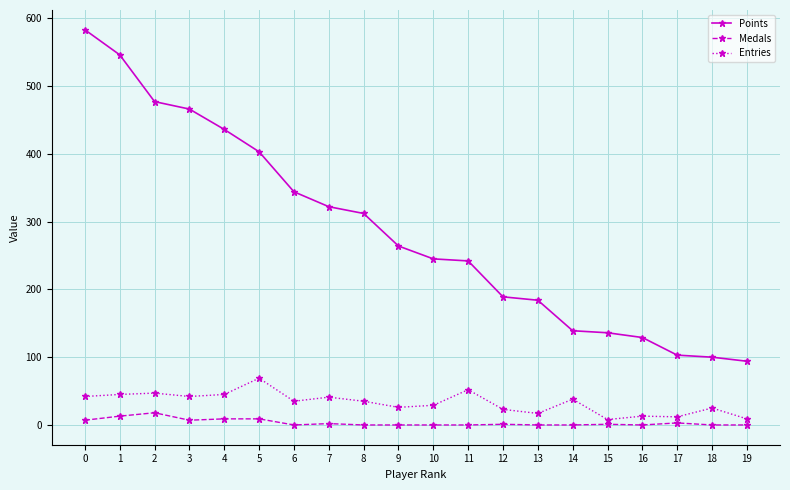

Rank the series at 12 from lowest to highest value.

Medals, Entries, Points